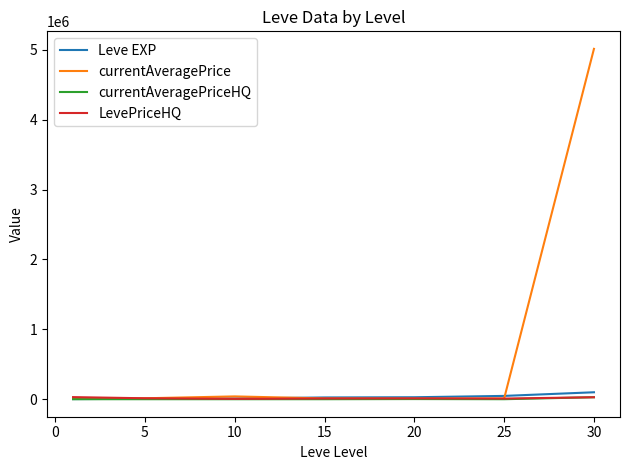

What is the difference between the second highest and second lowest values in the LevePriceHQ series?

19028.0